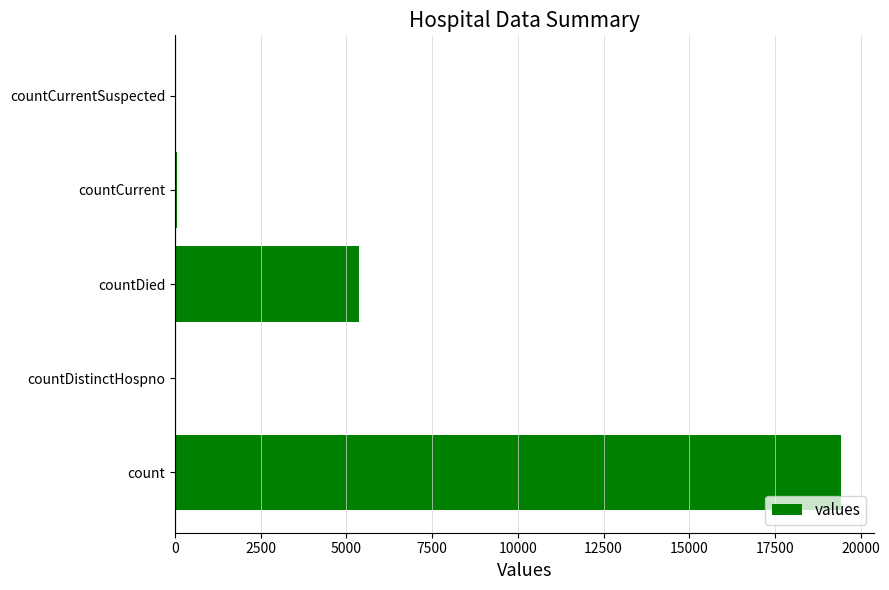

The value at countCurrentSuspected is 10013. True or false?

False